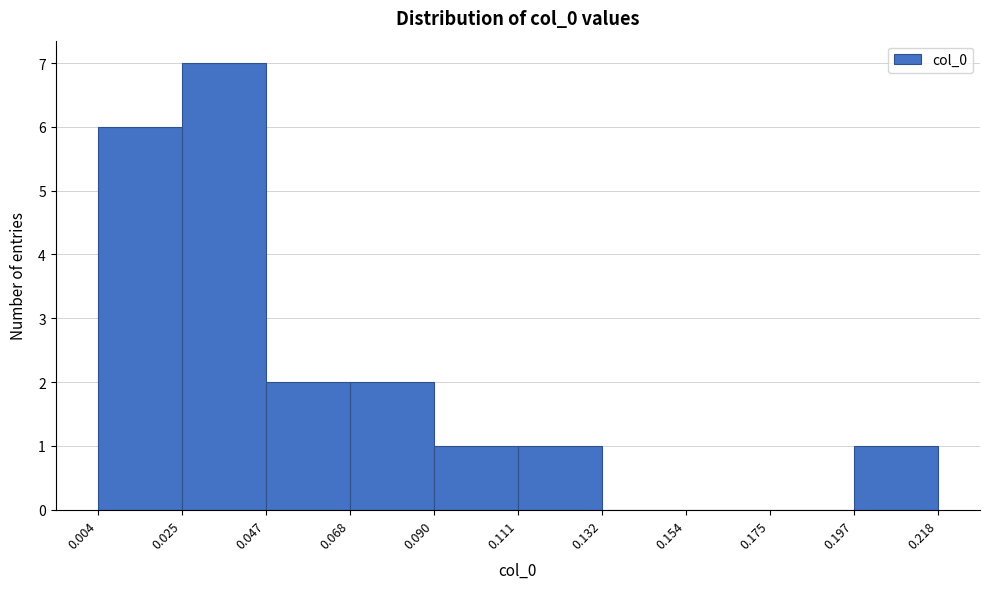

Reading left to right, transcribe this chart: for each bar, give the range it covers on the x-axis and its height. The values are not printed on the chart, so give them approximately, as read against the axis.

0.004 to 0.025: 6
0.025 to 0.047: 7
0.047 to 0.068: 2
0.068 to 0.090: 2
0.090 to 0.111: 1
0.111 to 0.132: 1
0.132 to 0.154: 0
0.154 to 0.175: 0
0.175 to 0.197: 0
0.197 to 0.218: 1